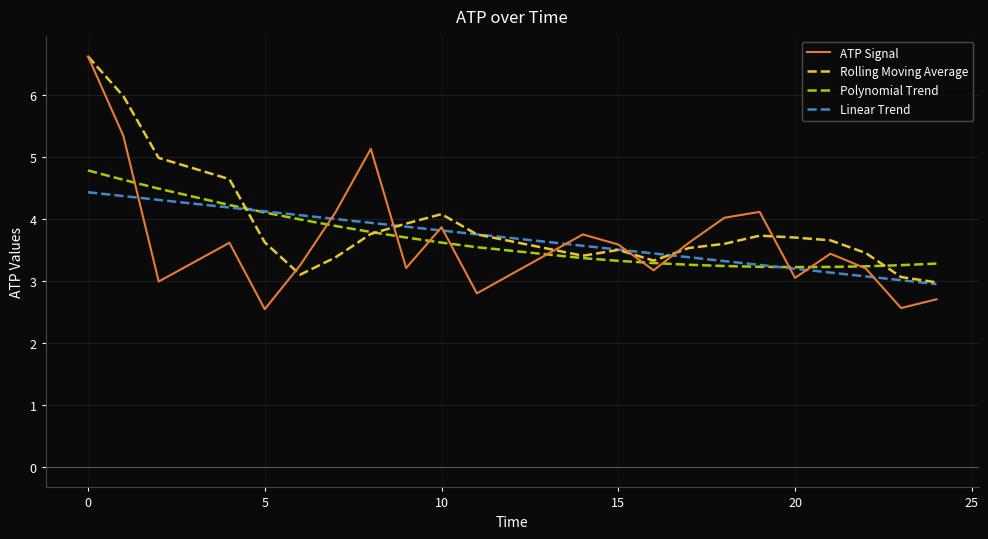

Which series has the widest spread of values?

ATP Signal